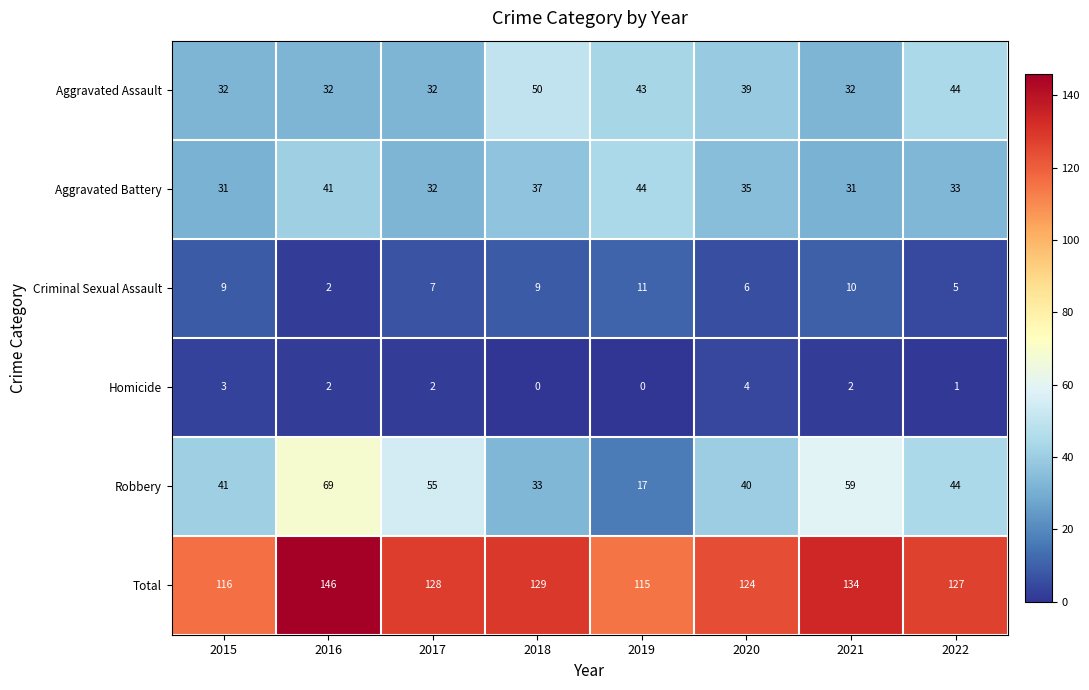

At which label does Aggravated Assault first exceed 39?

2018